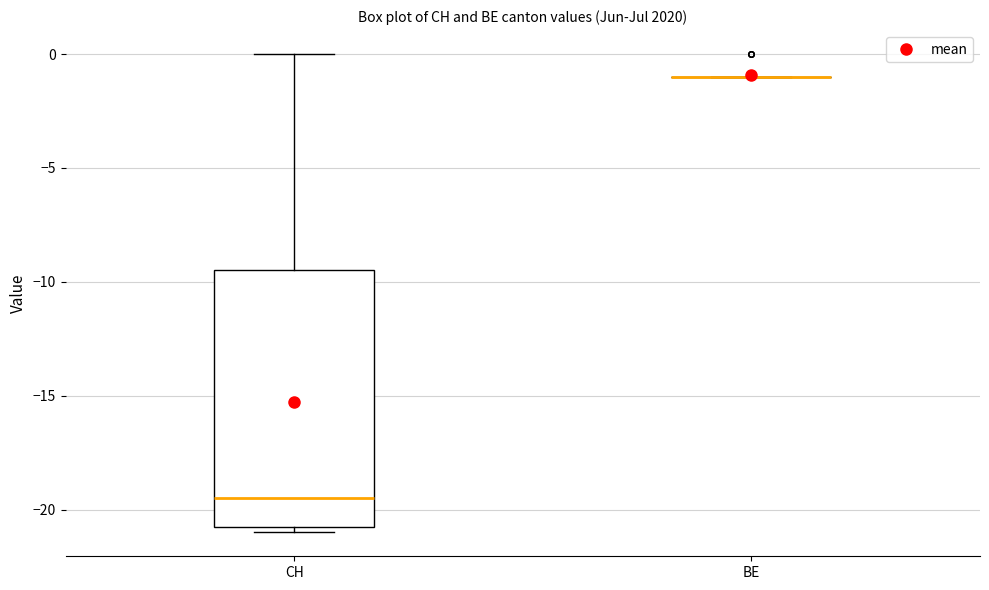

Reading left to right, transcribe this box plot: for each box, give where its median line is, the range the box spans, and where its two whiskers end, as read against the y-axis. The values are not printed on the chart, so give them approximately, as read against the axis.

CH: median -19.5, box -20.5 to -9.5, whiskers -21.0 to 0.0
BE: box collapsed to a line at -1.0, whiskers -1.0 to -1.0